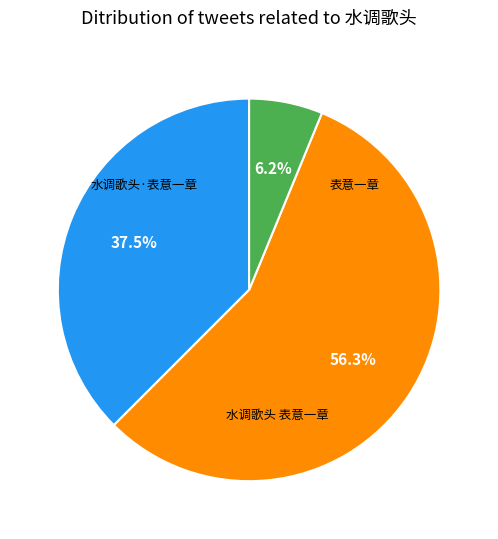

To the nearest percent, what is the difference between the largest and smallest slice percentages?

50%